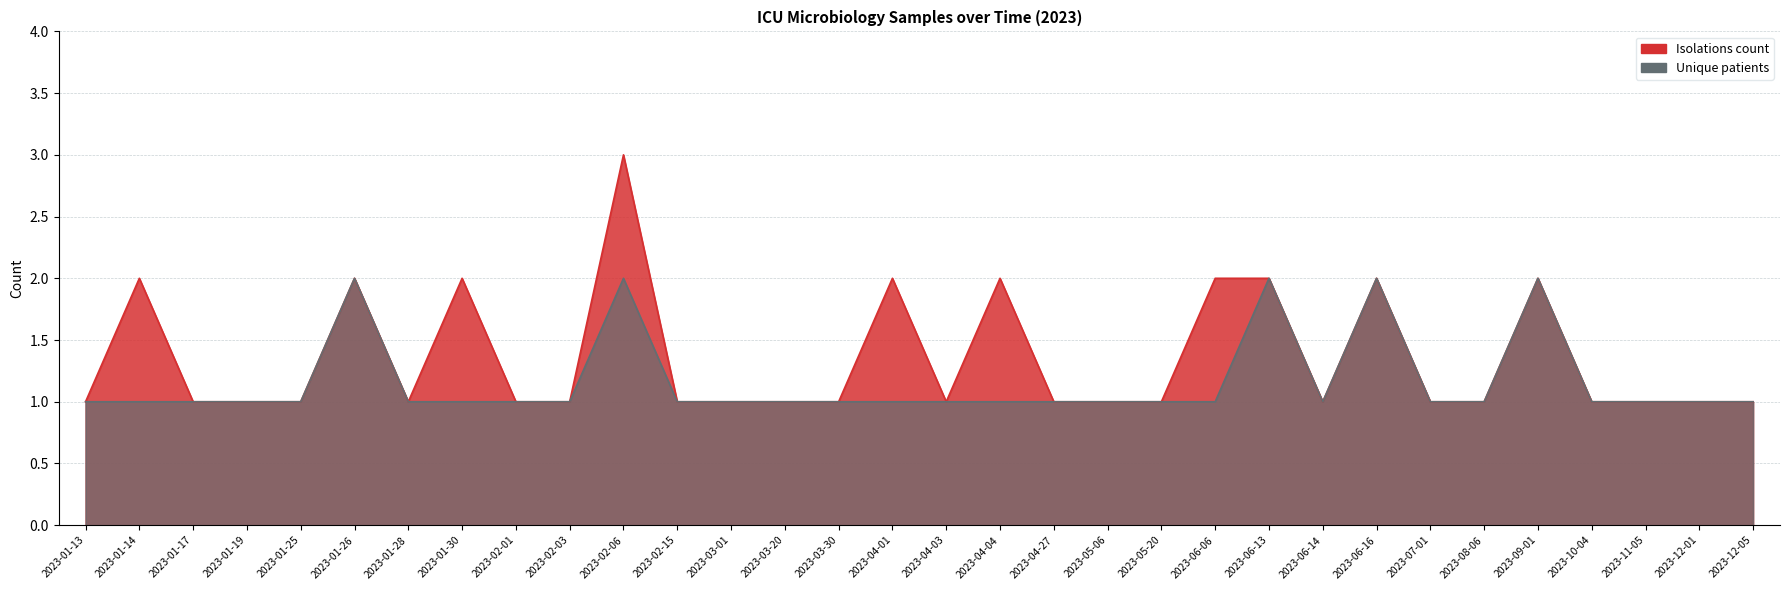

True or false: Isolations count and Unique patients intersect in this chart.

False